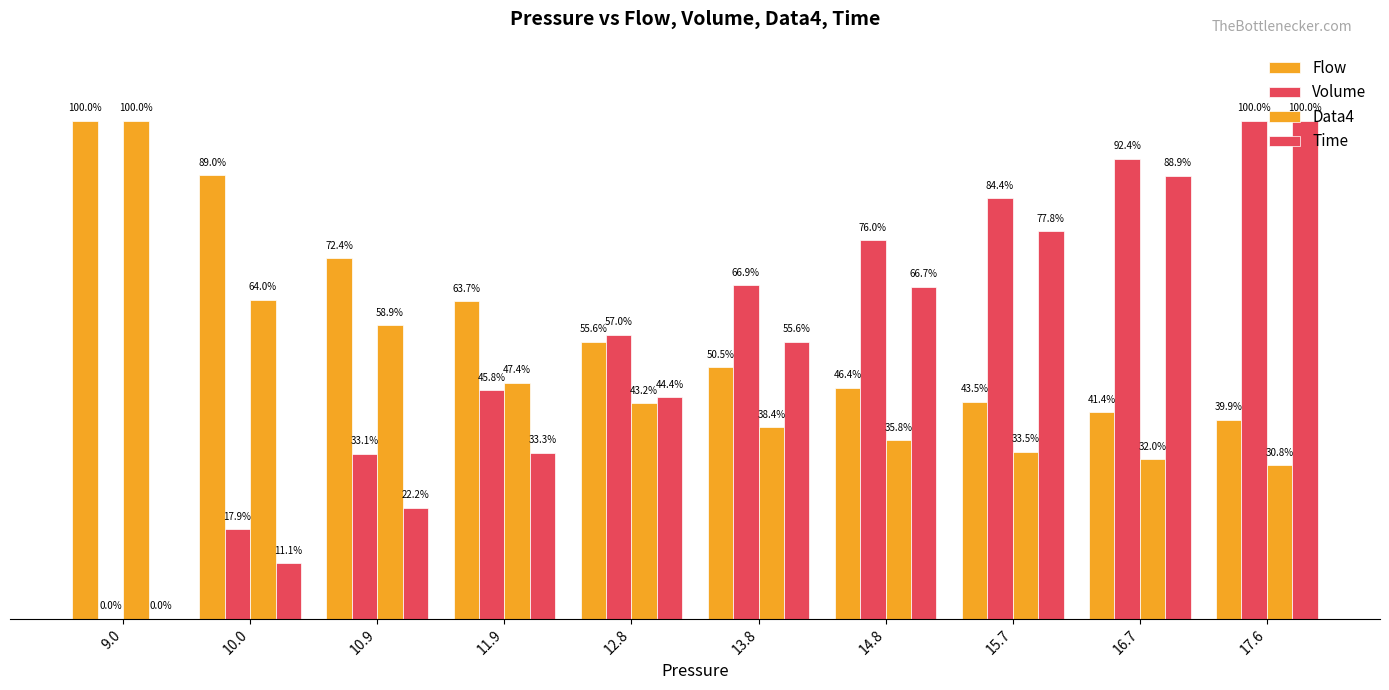

At which category does the chart reach its peak across all series?

9.0